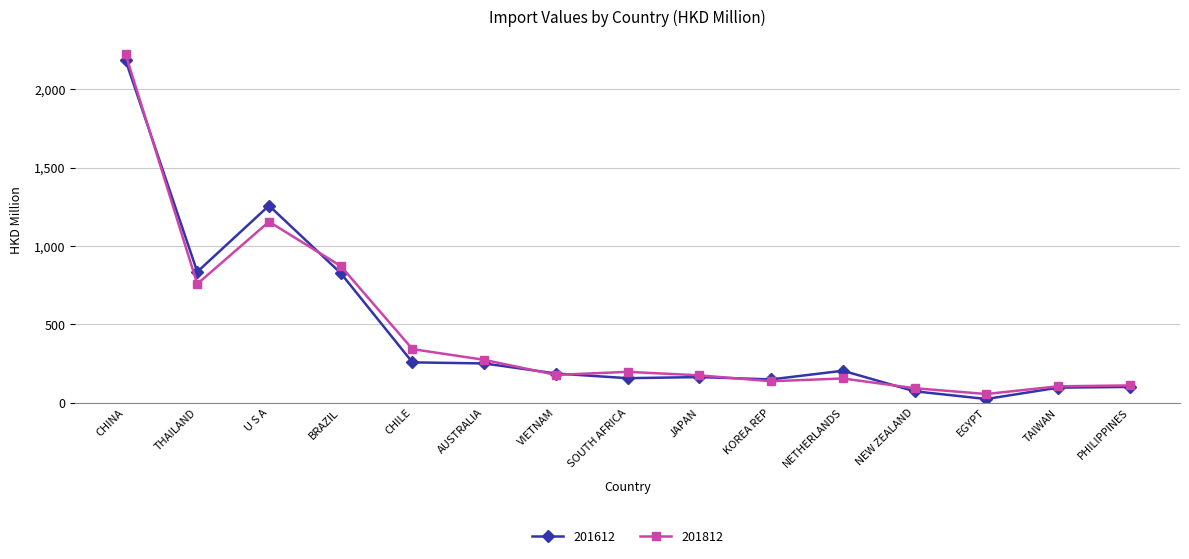

How many values in the 201612 series are below 186?

7